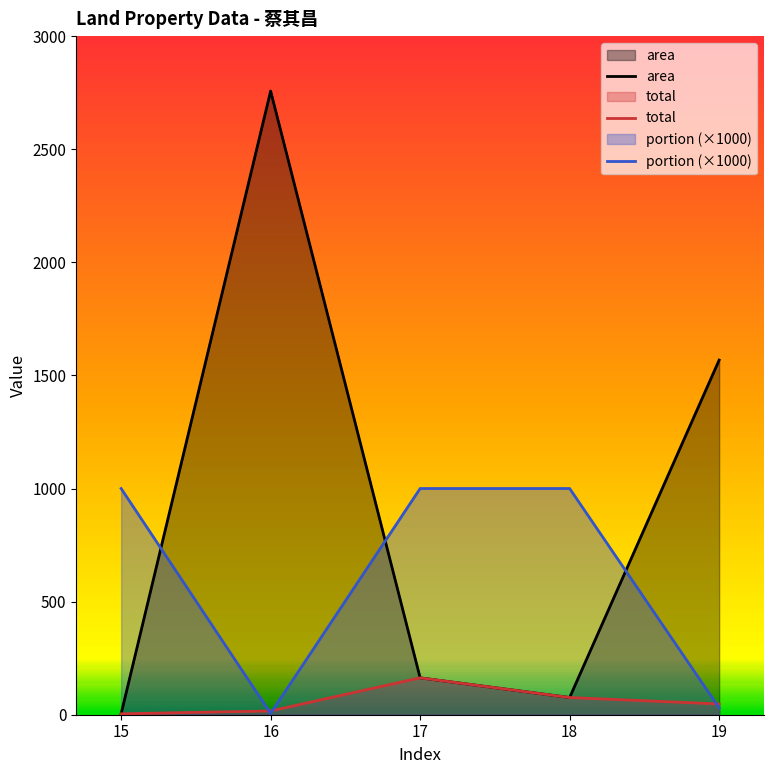

Which series has the largest range (max minus min)?

area